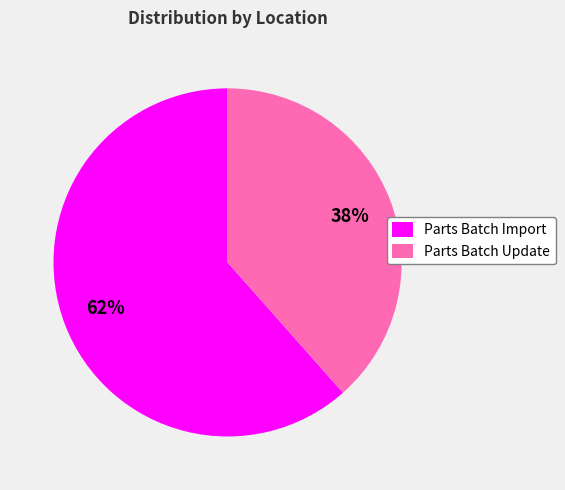

Rank the categories by value from highest to lowest.

Parts Batch Import, Parts Batch Update